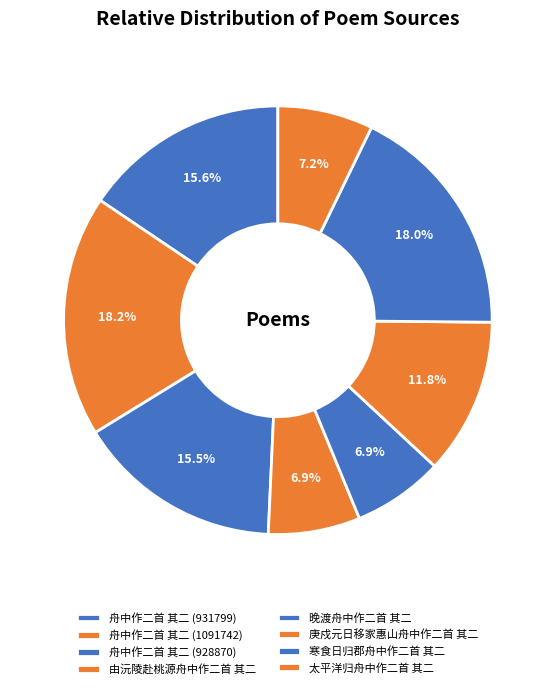

How many segments does this pie chart have?

8